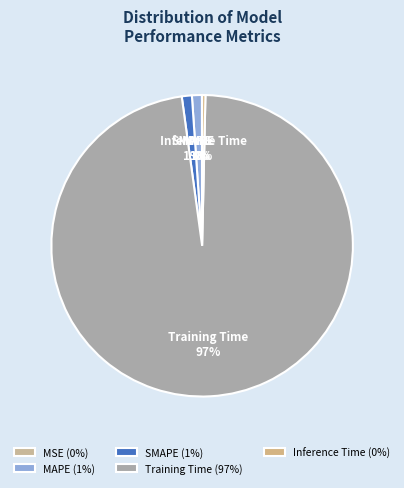

Does Training Time represent more than half of the total?

Yes